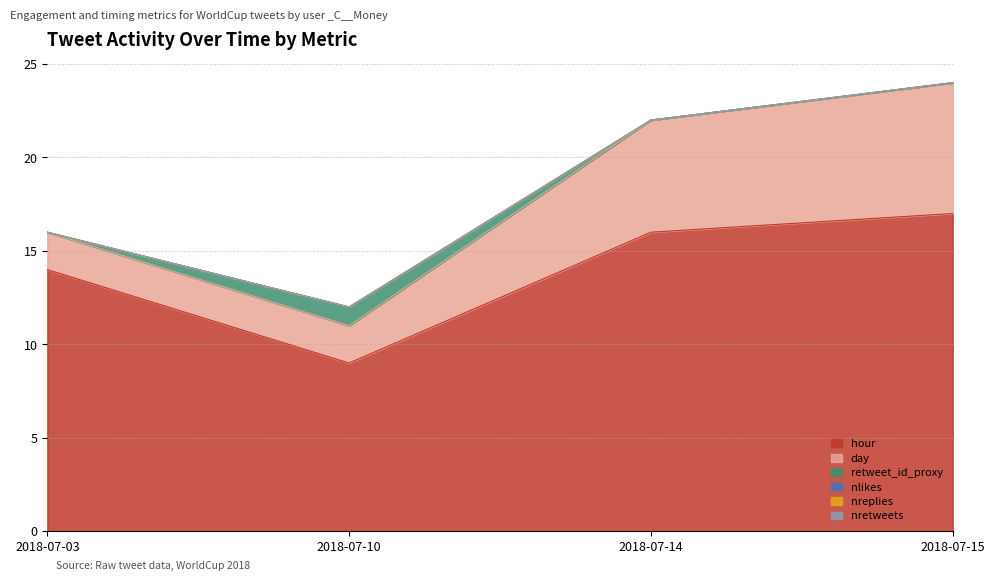

How many values in the retweet_id_proxy series exceed 0?

1